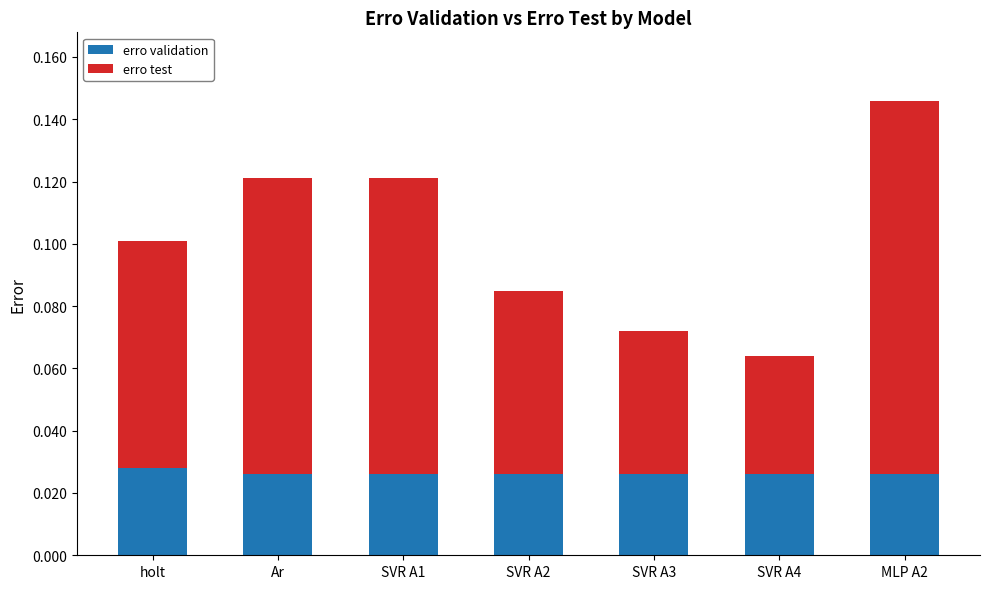

At which category is the sum across all series the highest?

MLP A2